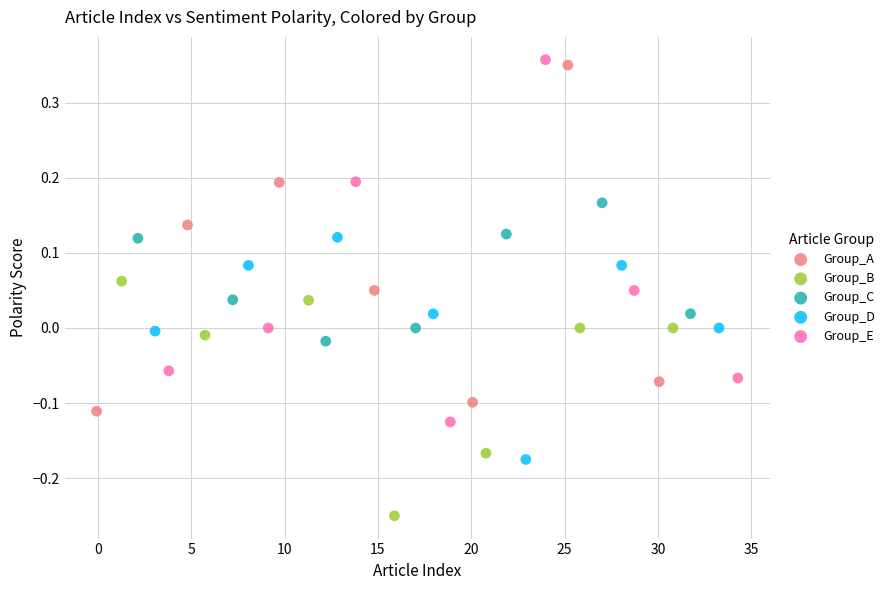

Which series contains the lowest Y value?

Group_B